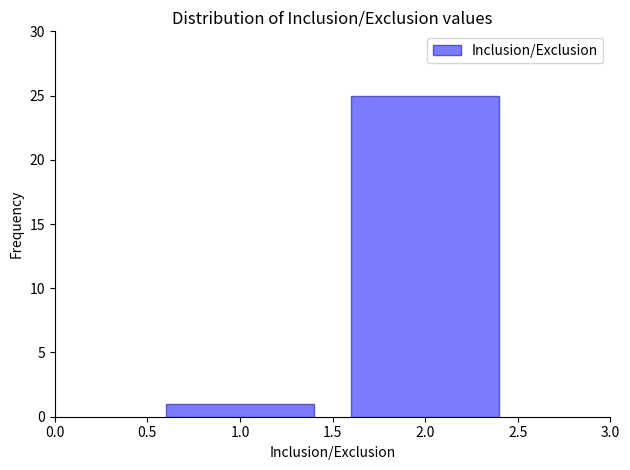

Reading left to right, list all the values displayed in this chart.

1	25